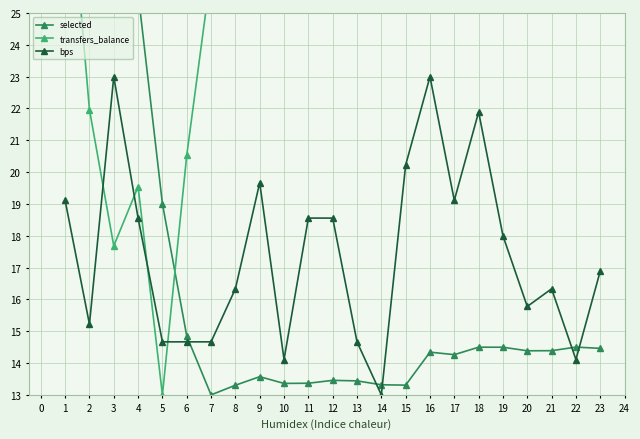

After their last crossing, which series has the higher values: transfers_balance or bps?

transfers_balance